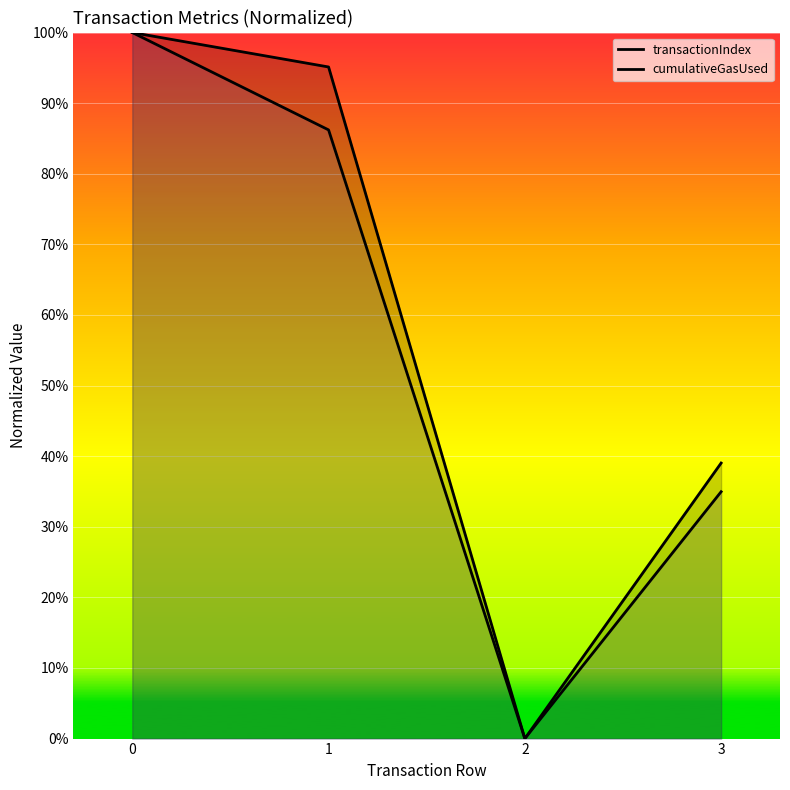

Does the chart display data point markers on the line(s)?

No